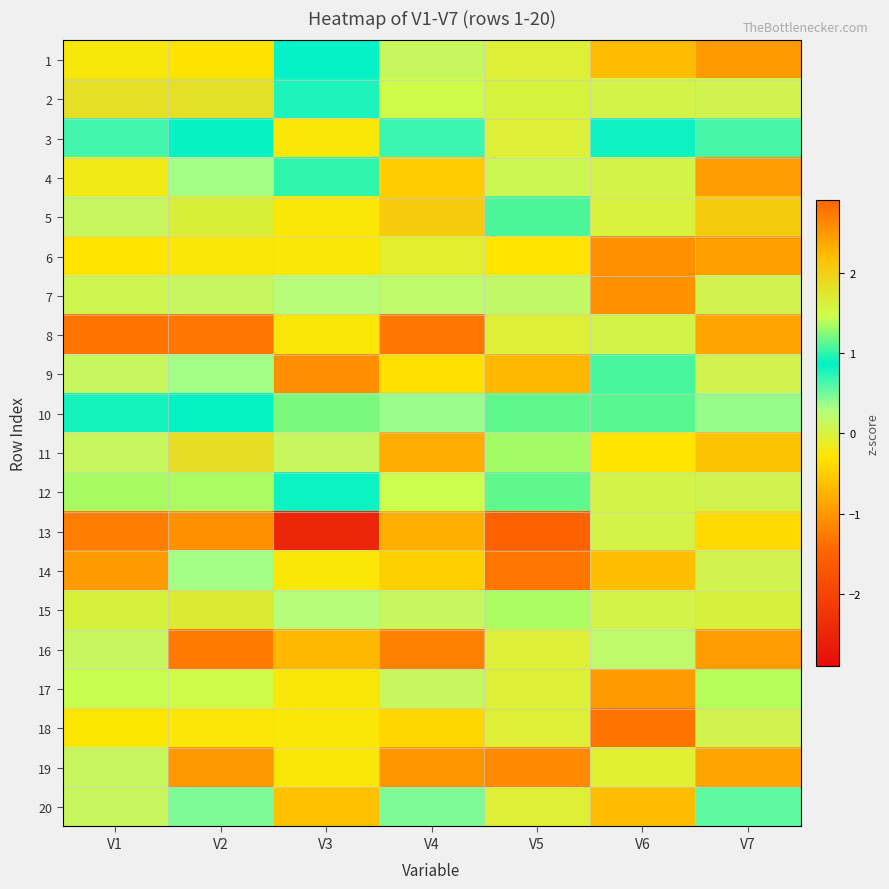

Reading left to right, what are all the values shown in this chart?

1: V1=-0.2	V2=-0.3	V3=0.9	V4=0.1	V5=-0.0	V6=-0.7	V7=-1.0
2: V1=1.8	V2=1.8	V3=0.8	V4=1.5	V5=1.6	V6=0.0	V7=0.1
3: V1=0.7	V2=0.8	V3=-0.3	V4=0.7	V5=-0.0	V6=0.8	V7=0.6
4: V1=-0.2	V2=0.3	V3=1.0	V4=-0.5	V5=0.1	V6=0.0	V7=-1.0
5: V1=0.1	V2=1.6	V3=-0.3	V4=2.1	V5=1.1	V6=-0.0	V7=2.1
6: V1=-0.3	V2=-0.3	V3=-0.3	V4=-0.1	V5=-0.3	V6=-1.1	V7=-0.9
7: V1=0.1	V2=0.1	V3=0.3	V4=0.2	V5=0.2	V6=-1.0	V7=0.1
8: V1=-1.3	V2=-1.3	V3=-0.3	V4=-1.3	V5=-0.0	V6=0.0	V7=-0.9
9: V1=0.1	V2=0.3	V3=-1.1	V4=-0.3	V5=-0.7	V6=1.1	V7=0.1
10: V1=0.9	V2=0.9	V3=1.2	V4=0.4	V5=1.1	V6=1.1	V7=0.4
11: V1=0.1	V2=1.8	V3=0.1	V4=2.3	V5=1.3	V6=-0.3	V7=2.2
12: V1=1.3	V2=1.4	V3=0.8	V4=1.4	V5=1.1	V6=0.0	V7=0.1
13: V1=-1.2	V2=-1.0	V3=-2.5	V4=-0.8	V5=-1.5	V6=0.0	V7=-0.4
14: V1=-1.0	V2=0.3	V3=-0.3	V4=-0.5	V5=-1.3	V6=2.2	V7=0.1
15: V1=1.6	V2=1.7	V3=0.3	V4=0.1	V5=1.4	V6=0.0	V7=1.6
16: V1=0.1	V2=-1.3	V3=-0.7	V4=-1.2	V5=-0.0	V6=0.2	V7=-1.0
17: V1=1.4	V2=1.5	V3=-0.3	V4=0.1	V5=-0.0	V6=-1.0	V7=1.4
18: V1=-0.3	V2=-0.3	V3=-0.3	V4=-0.4	V5=-0.0	V6=-1.3	V7=0.1
19: V1=0.1	V2=-1.0	V3=-0.3	V4=-1.0	V5=-1.1	V6=-0.1	V7=-0.9
20: V1=0.1	V2=0.5	V3=-0.6	V4=0.5	V5=-0.0	V6=-0.7	V7=0.6